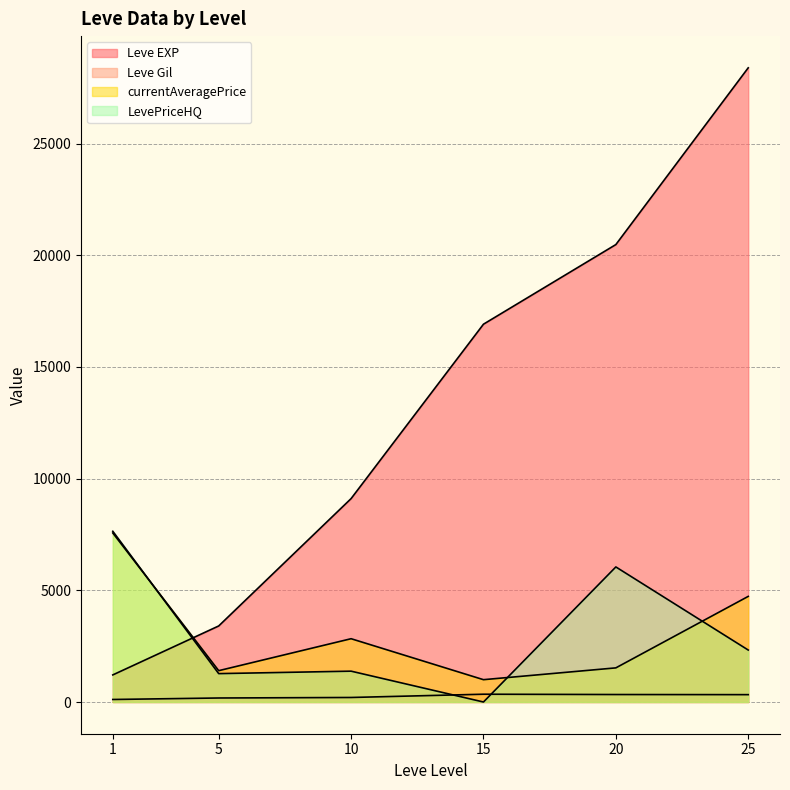

Which series changed the most between 5 and 10?

Leve EXP